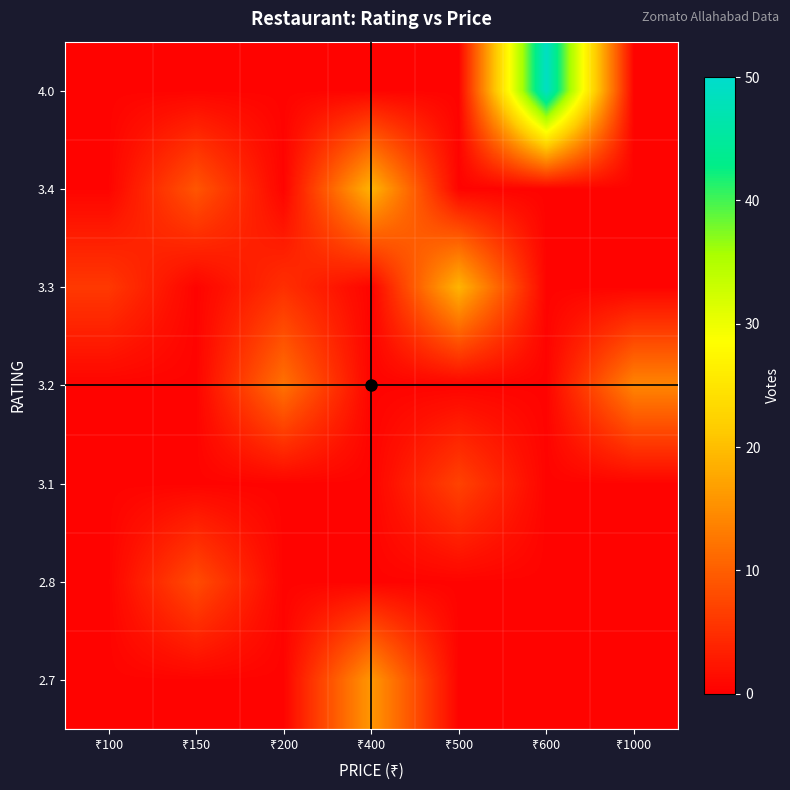

Rank the series at ₹400 from lowest to highest value.

2.8, 3.1, 3.2, 3.3, 4.0, 2.7, 3.4